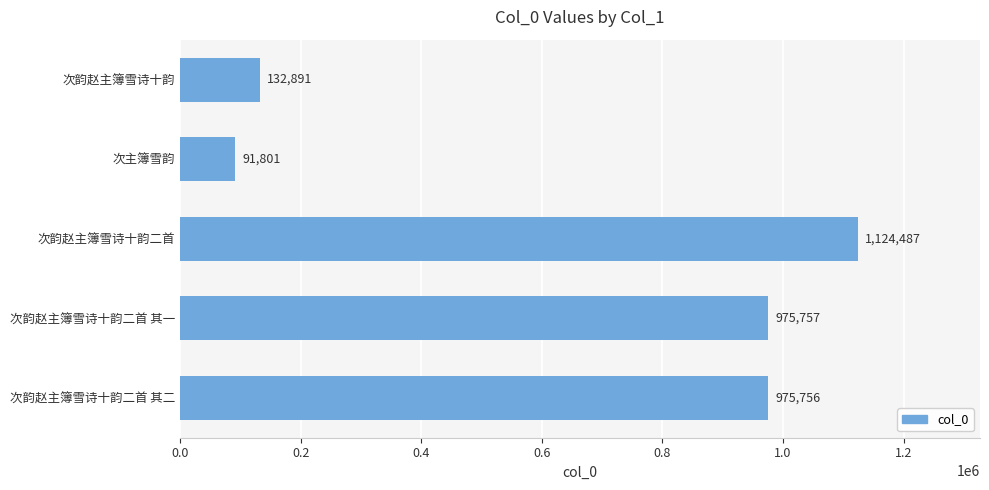

What is the change in value from 次主簿雪韵 to 次韵赵主簿雪诗十韵二首 其二?

+883955